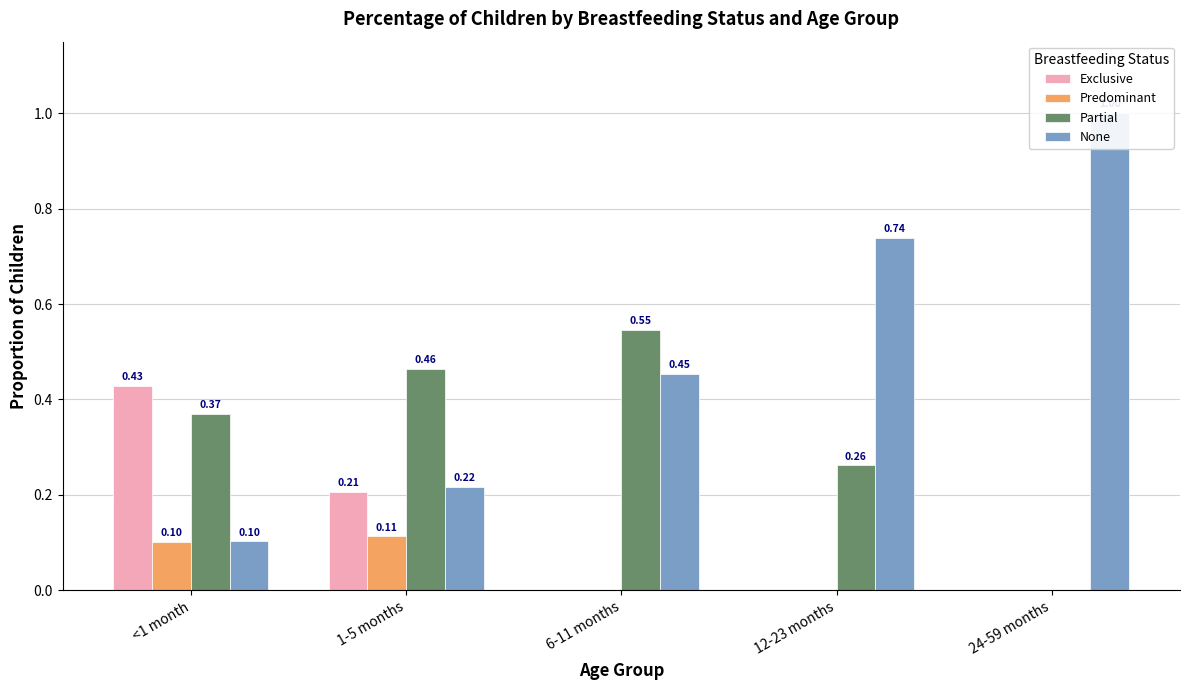

At 24-59 months, list the series in order from smallest to largest.

Exclusive, Predominant, Partial, None